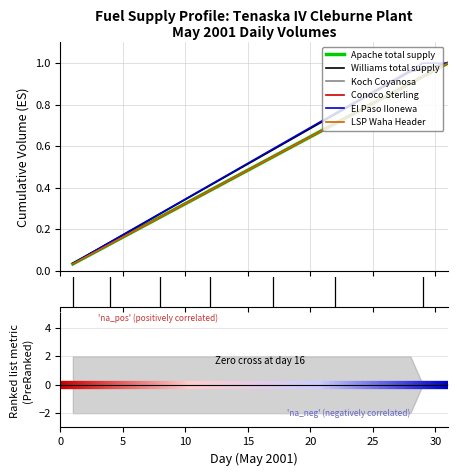

Reading right to left, extract all data points from this chart.

Apache total: 1.0	1.0	0.9	0.9	0.9	0.8	0.8	0.8	0.7	0.7	0.7	0.6	0.6	0.6	0.5	0.5	0.5	0.5	0.4	0.4	0.4	0.3	0.3	0.3	0.2	0.2	0.2	0.1	0.1	0.1	0.0
Williams total: 1.0	1.0	1.0	1.0	0.9	0.9	0.9	0.8	0.8	0.8	0.7	0.7	0.7	0.6	0.6	0.5	0.5	0.5	0.4	0.4	0.4	0.3	0.3	0.3	0.2	0.2	0.2	0.1	0.1	0.1	0.0
Koch Coyanosa: 1.0	1.0	0.9	0.9	0.9	0.8	0.8	0.8	0.7	0.7	0.7	0.6	0.6	0.6	0.5	0.5	0.5	0.5	0.4	0.4	0.4	0.3	0.3	0.3	0.2	0.2	0.2	0.1	0.1	0.1	0.0
Conoco Sterling: 1.0	1.0	0.9	0.9	0.9	0.8	0.8	0.8	0.7	0.7	0.7	0.6	0.6	0.6	0.5	0.5	0.5	0.5	0.4	0.4	0.4	0.3	0.3	0.3	0.2	0.2	0.2	0.1	0.1	0.1	0.0
ElPaso Ilonewa: 1.0	1.0	1.0	1.0	0.9	0.9	0.9	0.8	0.8	0.8	0.7	0.7	0.7	0.6	0.6	0.6	0.5	0.5	0.4	0.4	0.4	0.3	0.3	0.3	0.2	0.2	0.2	0.1	0.1	0.1	0.0
LSP Waha: 1.0	1.0	0.9	0.9	0.9	0.8	0.8	0.8	0.7	0.7	0.7	0.6	0.6	0.6	0.5	0.5	0.5	0.5	0.4	0.4	0.4	0.3	0.3	0.3	0.2	0.2	0.2	0.1	0.1	0.1	0.0